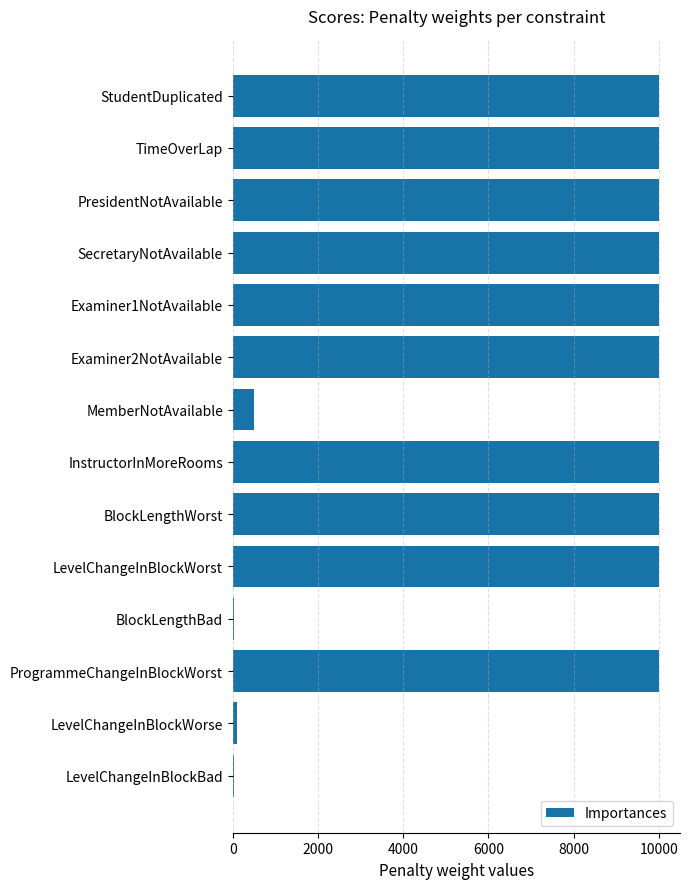

What is the greatest value displayed?

10000